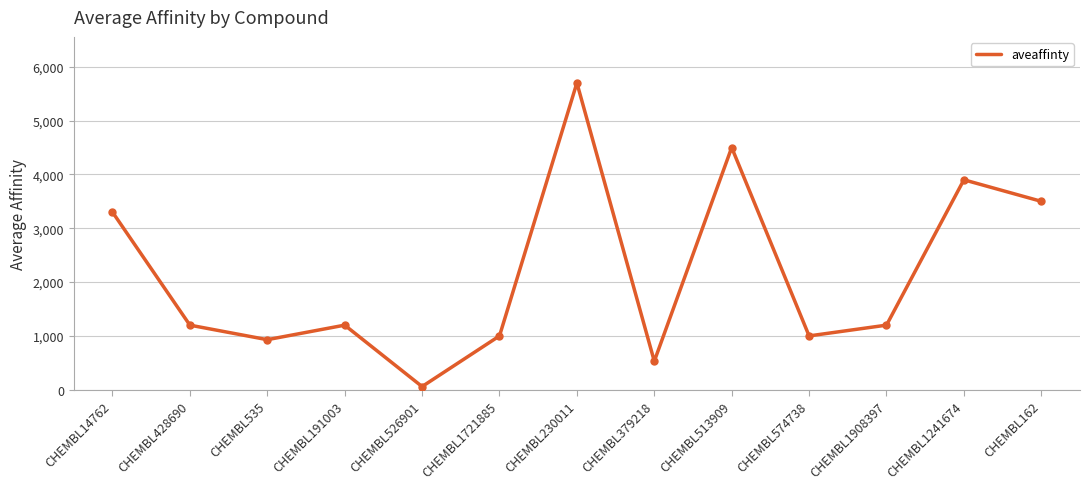

True or false: the data shows 1000 at CHEMBL574738.

True